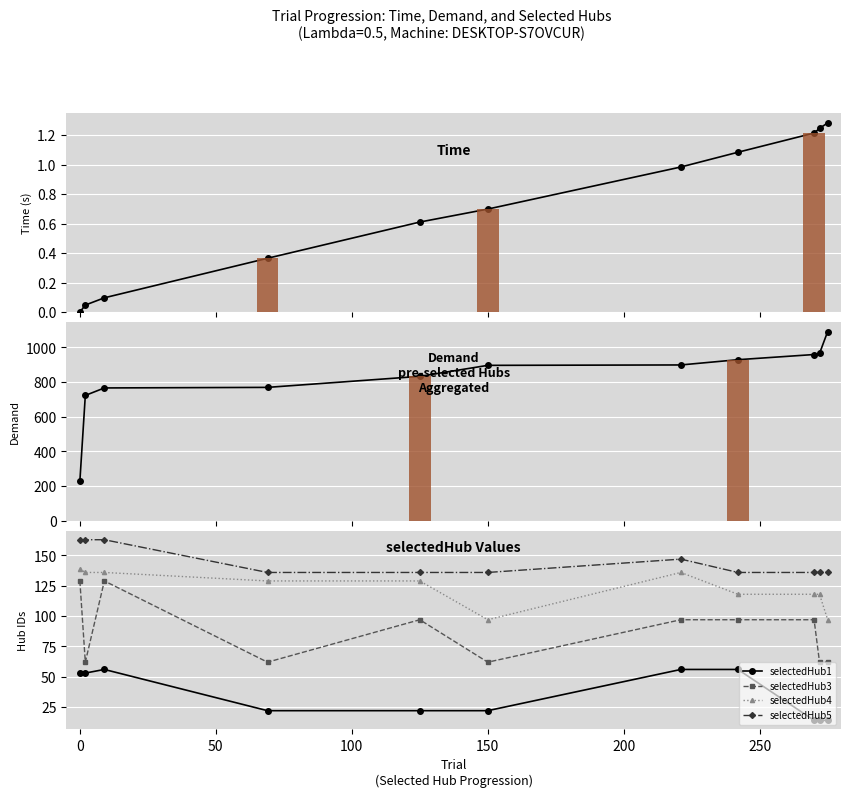

The value of selectedHub5 at 150 is 47. True or false?

False